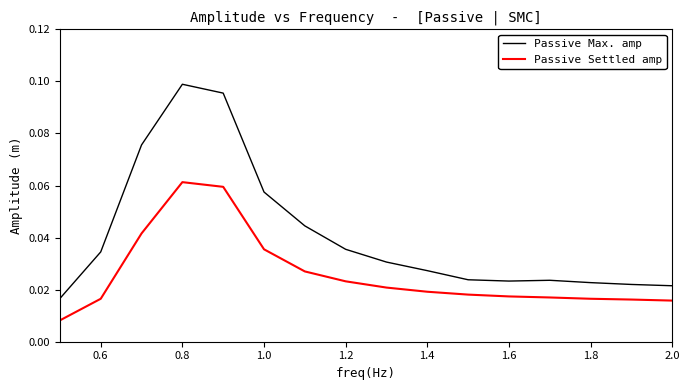

Rank the series by their maximum value, from highest to lowest.

Passive Max. amp, Passive Settled amp